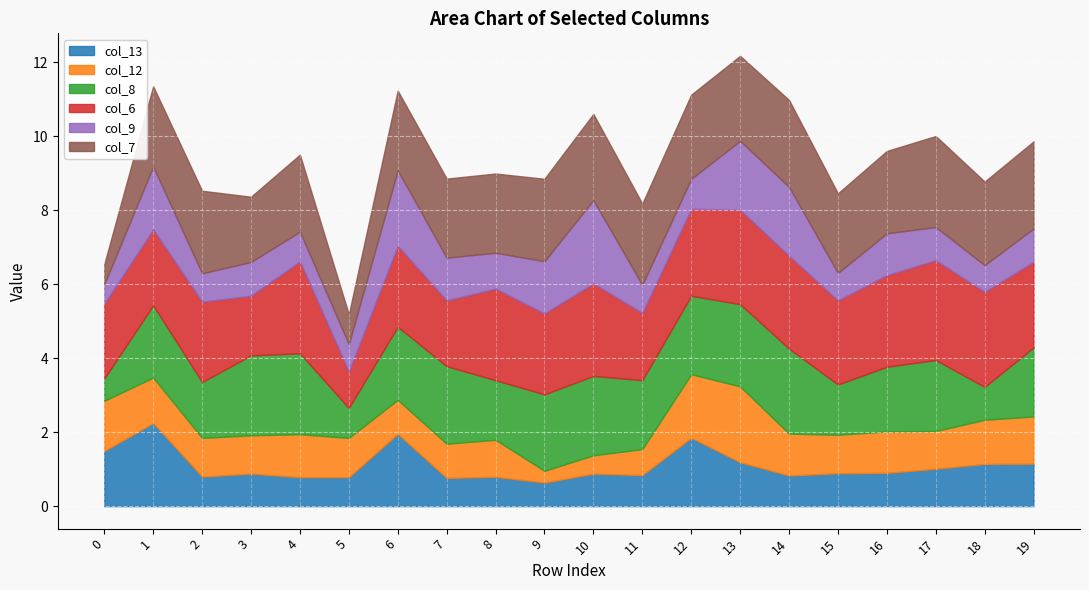

What is the total value across all series at 13?

12.2